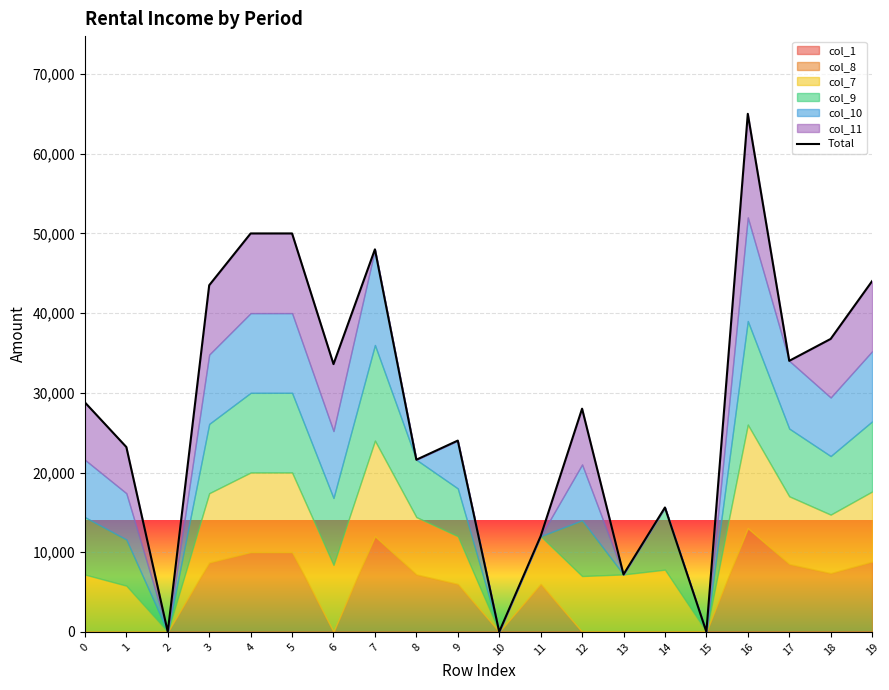

How many data points are less than 28800?

10